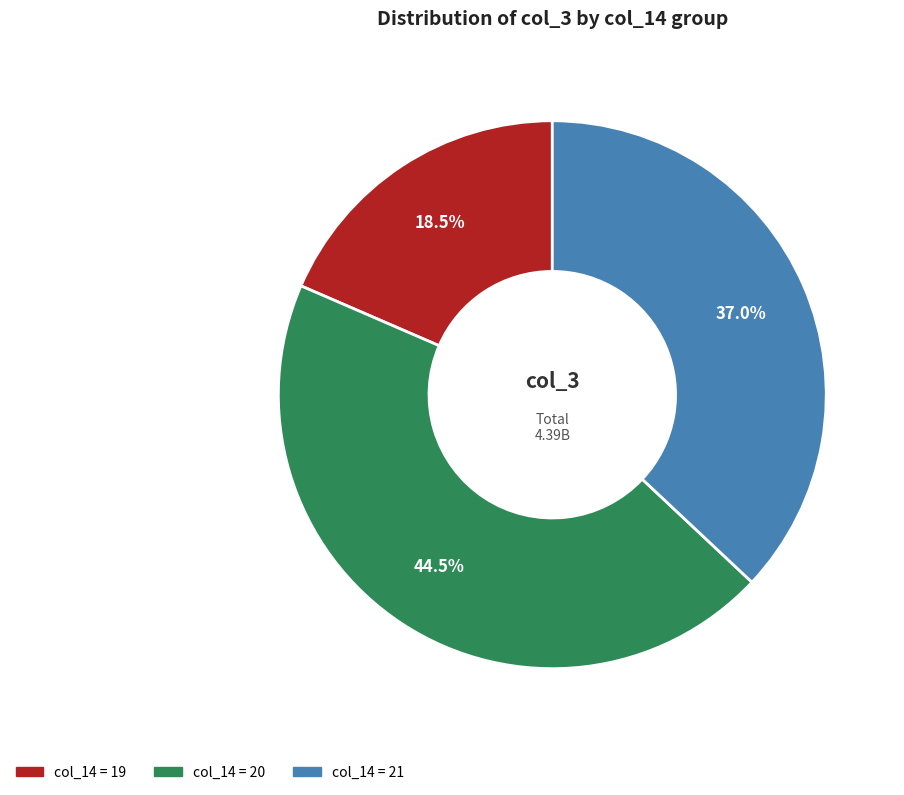

How many slices are in this pie chart?

3